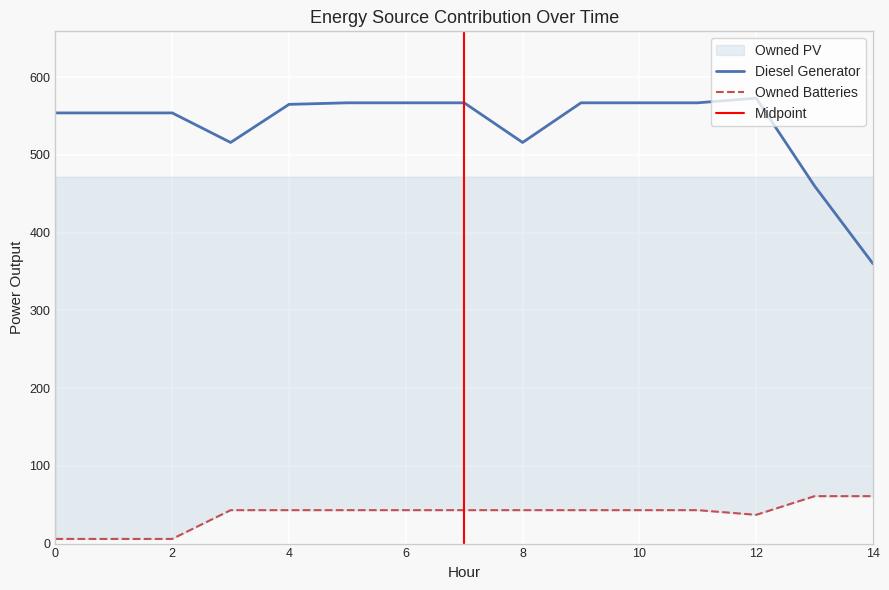

The value of Owned Batteries at 1 is 3. True or false?

False